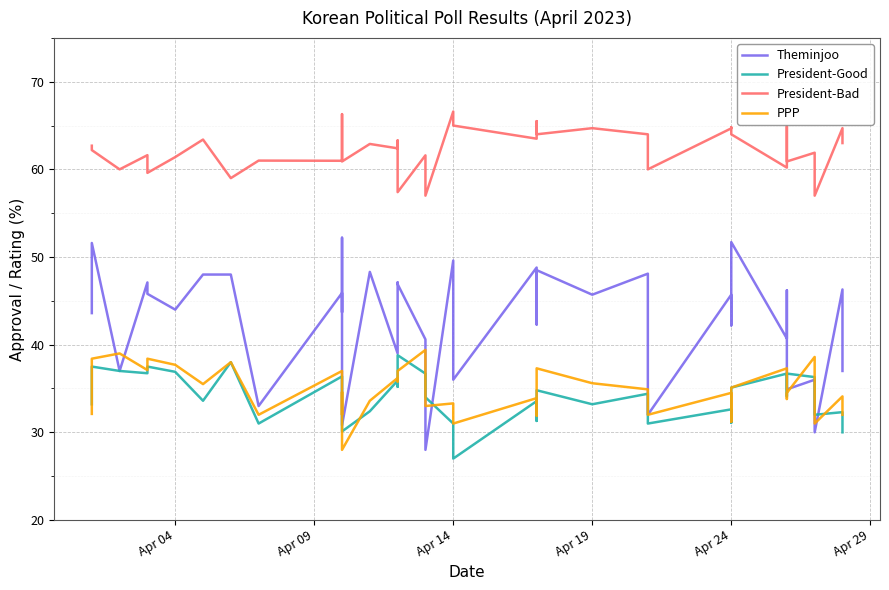

What are all the series names shown in the legend?

Theminjoo, President-Good, President-Bad, PPP